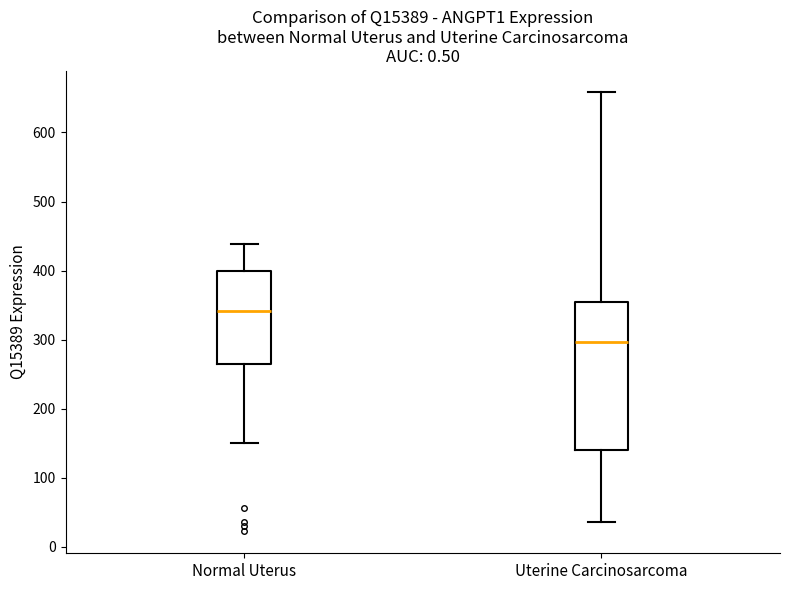

Reading left to right, read every box against the y-axis: the position of its median line, the range the box covers, and the ends of its whiskers. The values are not printed on the chart, so give them approximately, as read against the axis.

Normal Uterus: median 340, box 270 to 400, whiskers 150 to 440
Uterine Carcinosarcoma: median 300, box 140 to 360, whiskers 40 to 660